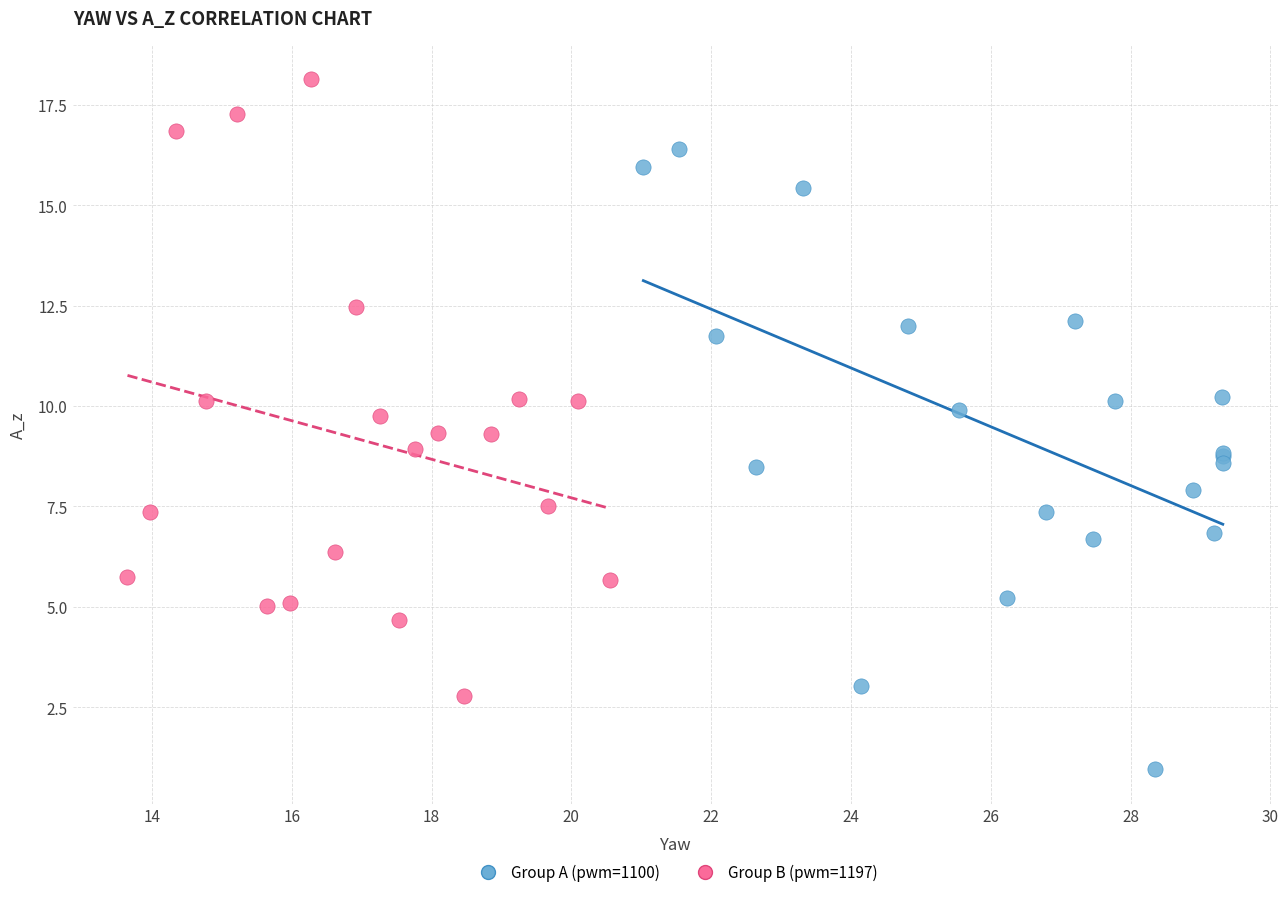

Which series contains the highest Y value?

Group B (pwm=1197)